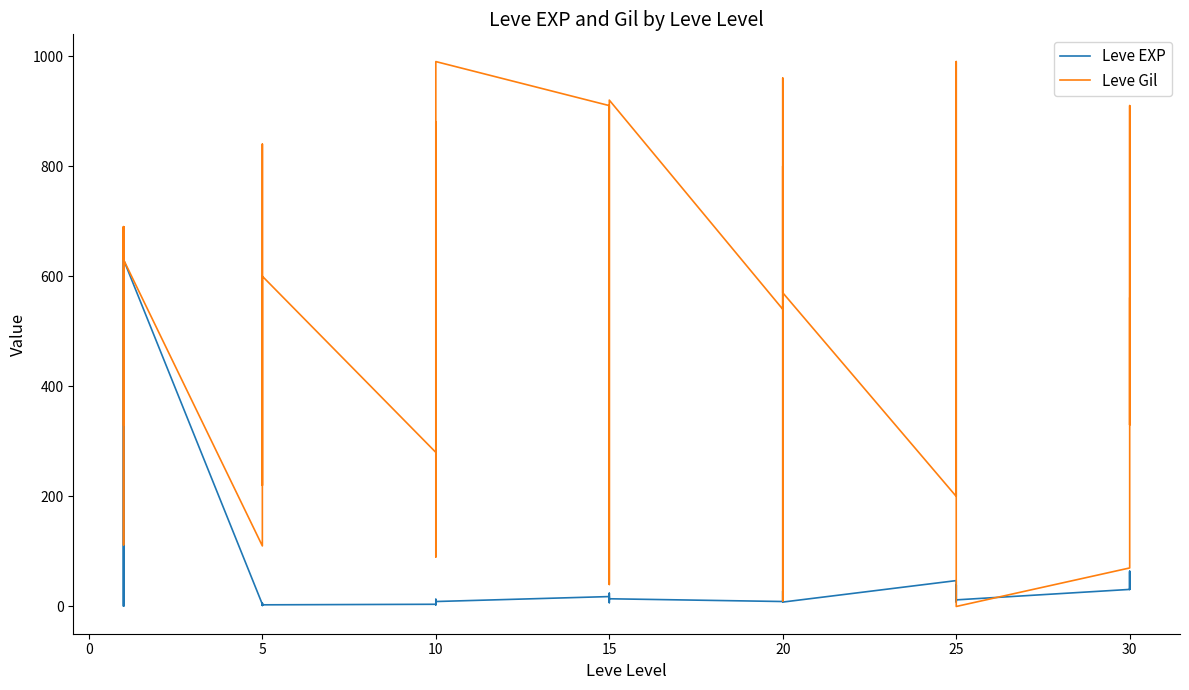

How many data points does each series have?

40